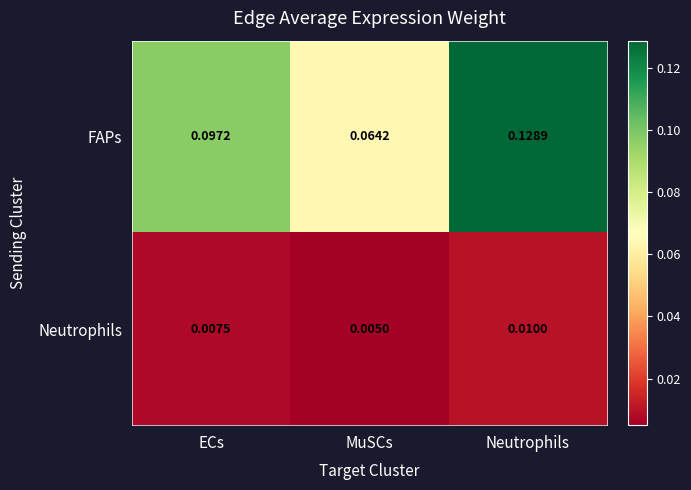

Is the value of Neutrophils at Neutrophils greater than the value of FAPs at ECs?

No